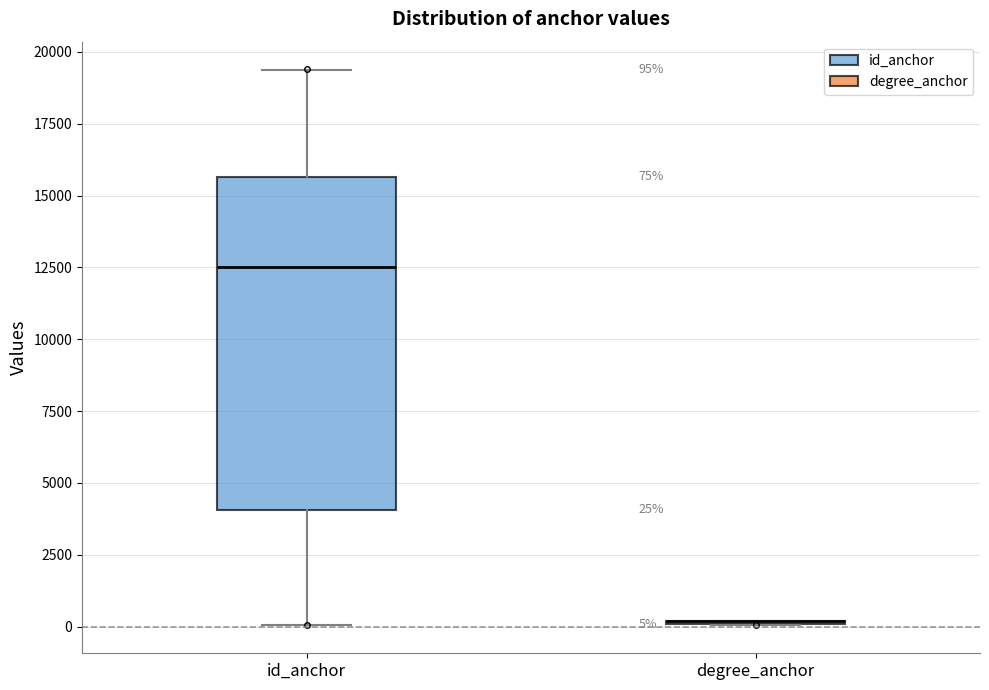

Which box is the tallest, from its lower edge to its upper edge?

id_anchor